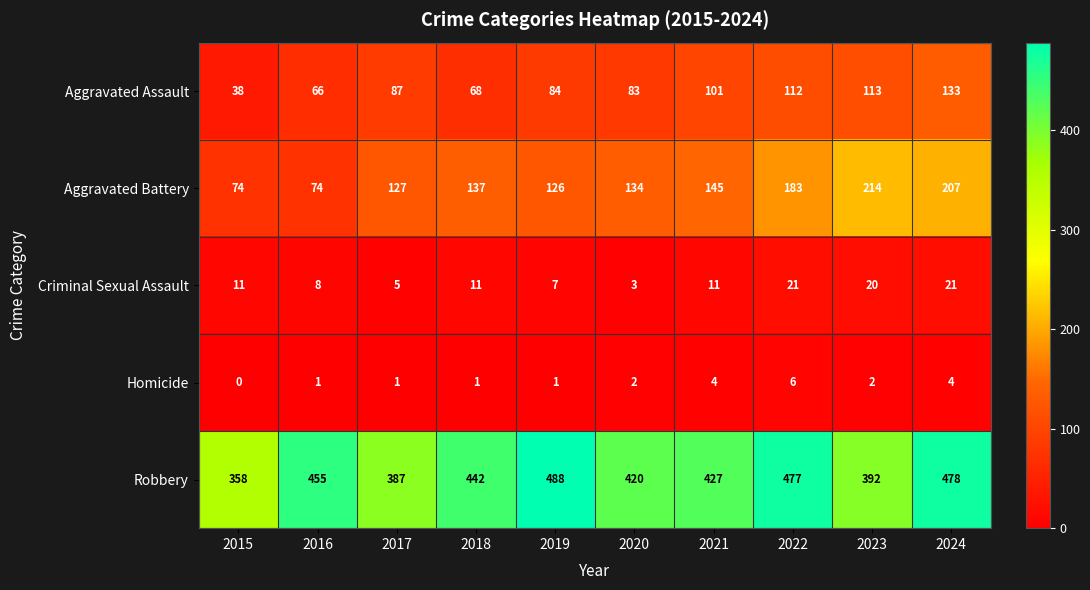

At which label is Aggravated Assault closest to 85?

2019